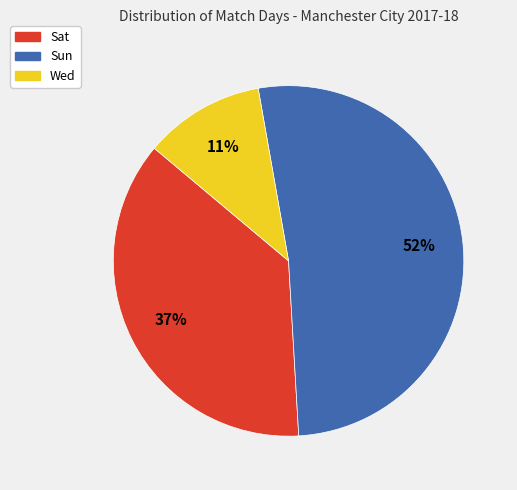

What is the ratio of the value at Sun to the value at Wed?

4.7